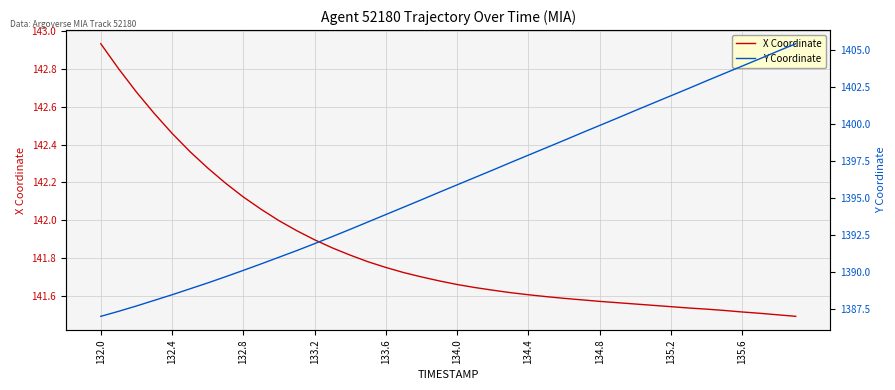

True or false: Y Coordinate and X Coordinate cross at least once.

False